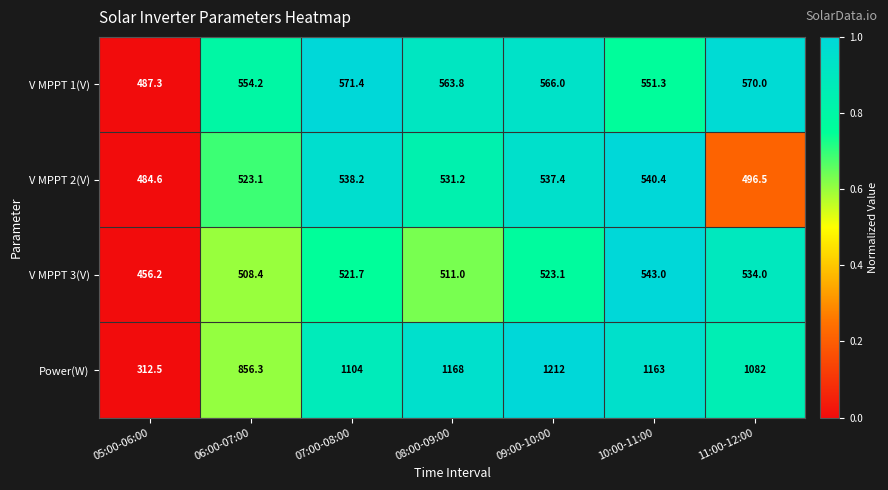

At which category is the sum across all series the highest?

09:00-10:00